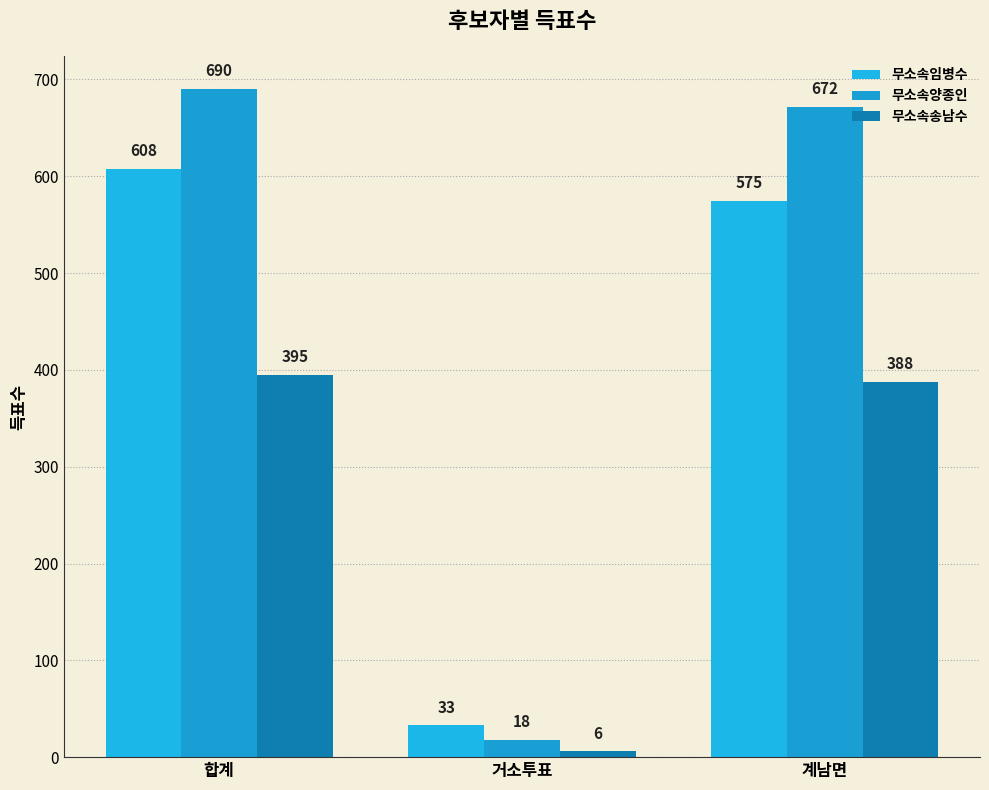

How many groups of bars are there?

3